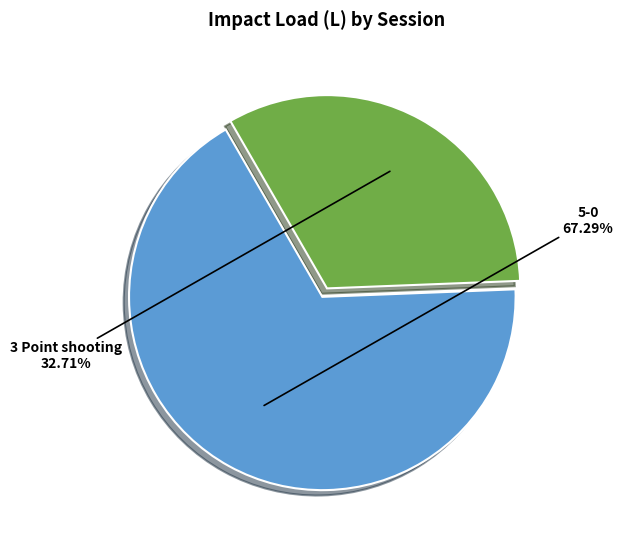

What portion of the pie excludes 3 Point shooting?

67.3%